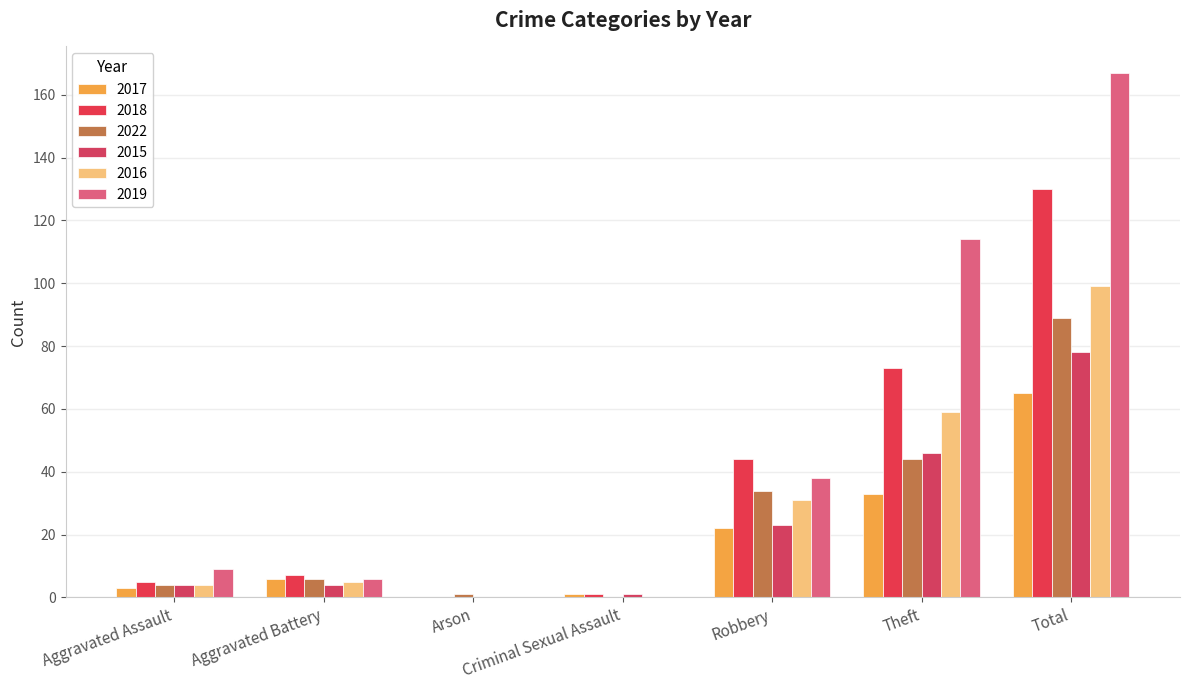

The 2018 series shows -81 at Arson. True or false?

False